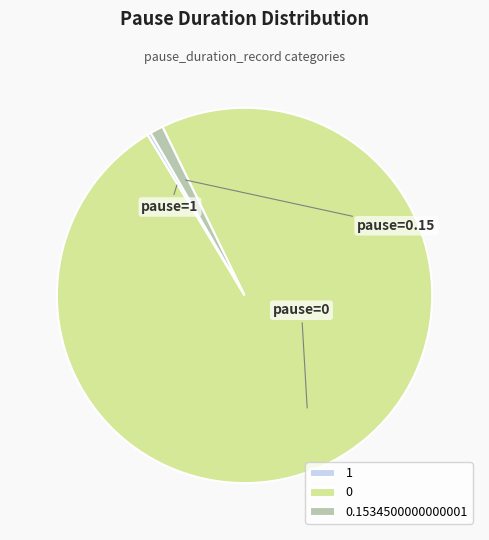

Rank the categories by value from highest to lowest.

0, 0.1534500000000001, 1